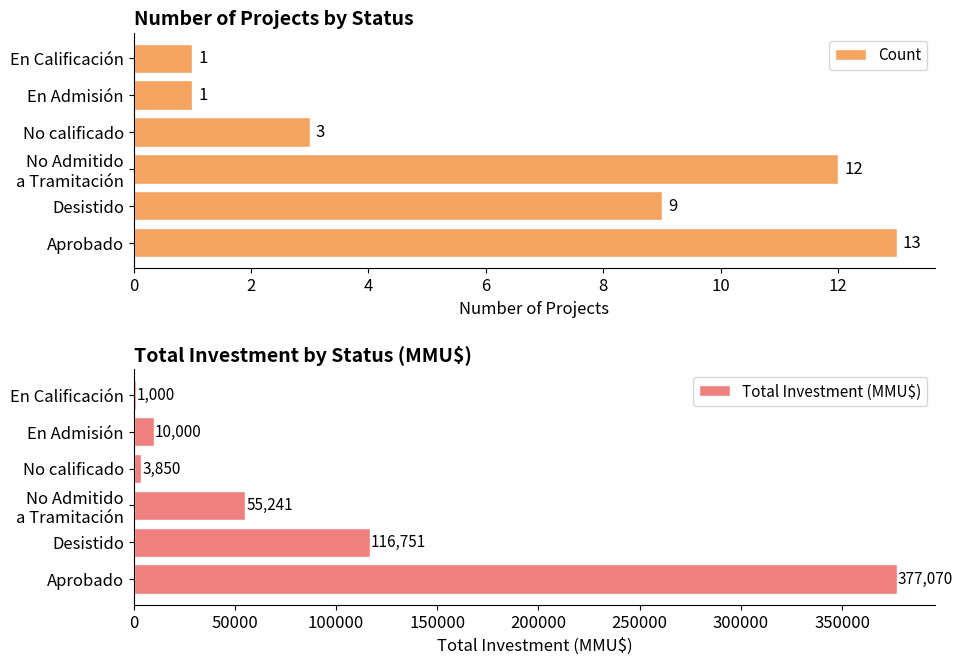

What are all the series names shown in the legend?

Count, Total Investment (MMU$)